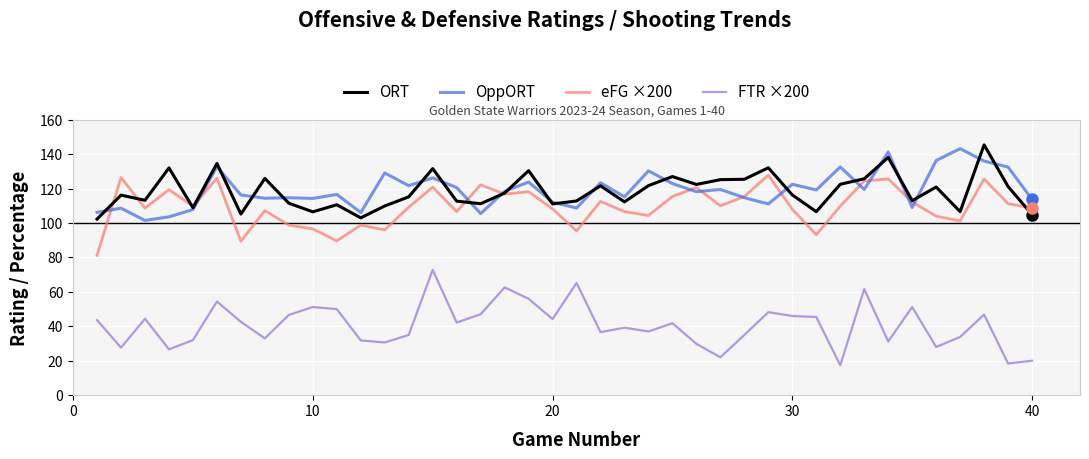

What is the maximum value for FTR ×200?

72.8